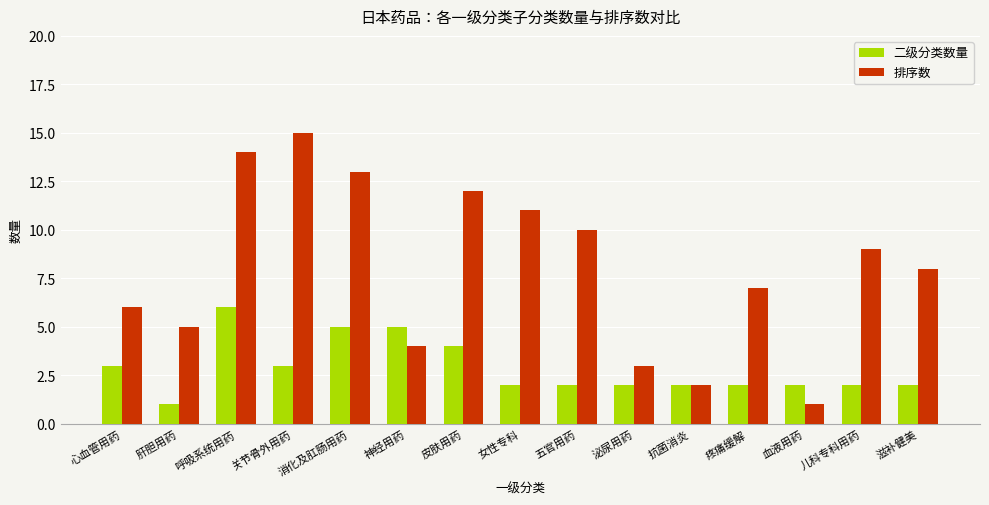

Reading left to right, what are all the values shown in this chart?

二级分类数量: 心血管用药=3	肝胆用药=1	呼吸系统用药=6	关节骨外用药=3	消化及肛肠用药=5	神经用药=5	皮肤用药=4	女性专科=2	五官用药=2	泌尿用药=2	抗菌消炎=2	疼痛缓解=2	血液用药=2	儿科专科用药=2	滋补健美=2
排序数: 心血管用药=6	肝胆用药=5	呼吸系统用药=14	关节骨外用药=15	消化及肛肠用药=13	神经用药=4	皮肤用药=12	女性专科=11	五官用药=10	泌尿用药=3	抗菌消炎=2	疼痛缓解=7	血液用药=1	儿科专科用药=9	滋补健美=8